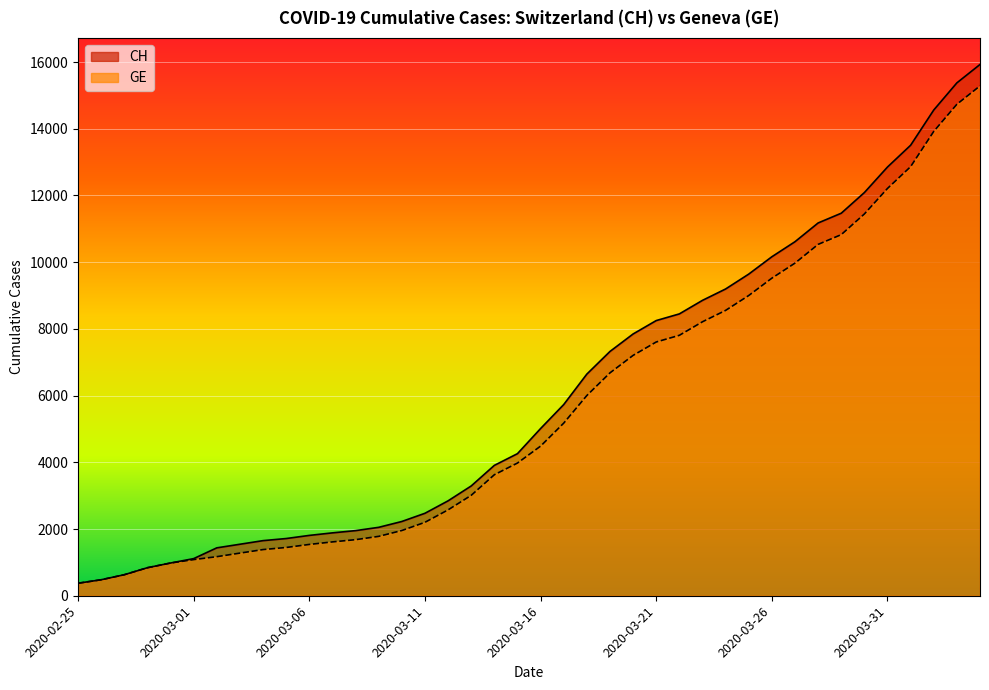

The value of GE at 2020-04-02 is 23003. True or false?

False